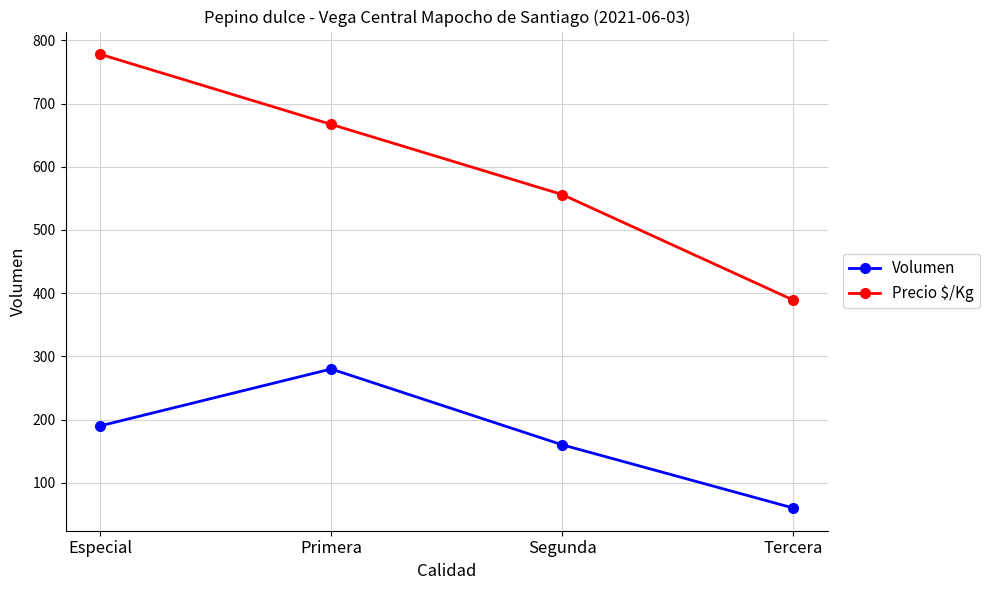

At Tercera, list the series in order from largest to smallest.

Precio $/Kg, Volumen